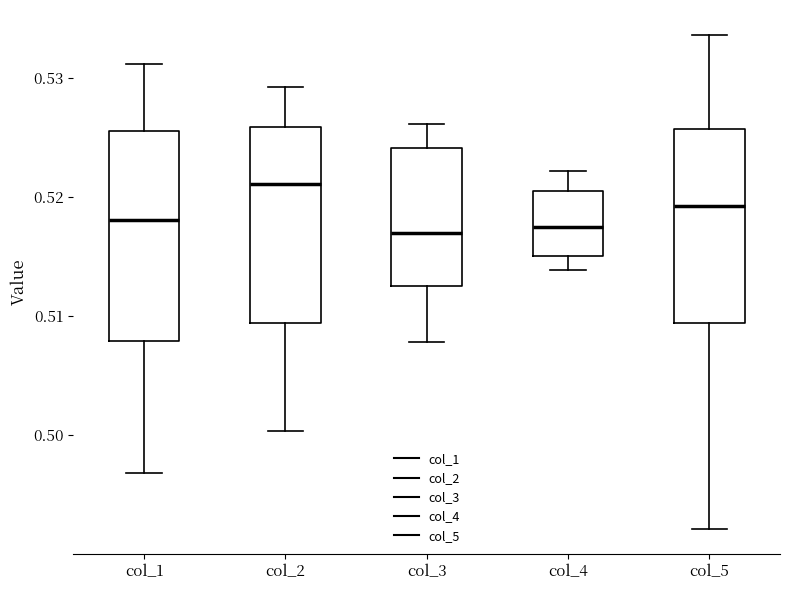

Comparing the boxes themselves (not the whiskers), which one is the tallest?

col_1